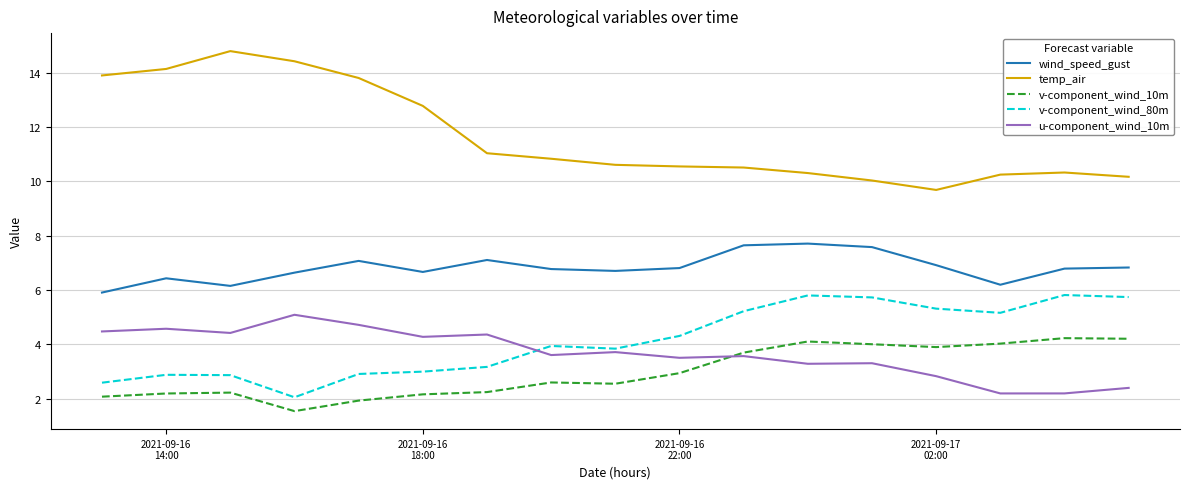

Which series has the largest total across all categories?

temp_air